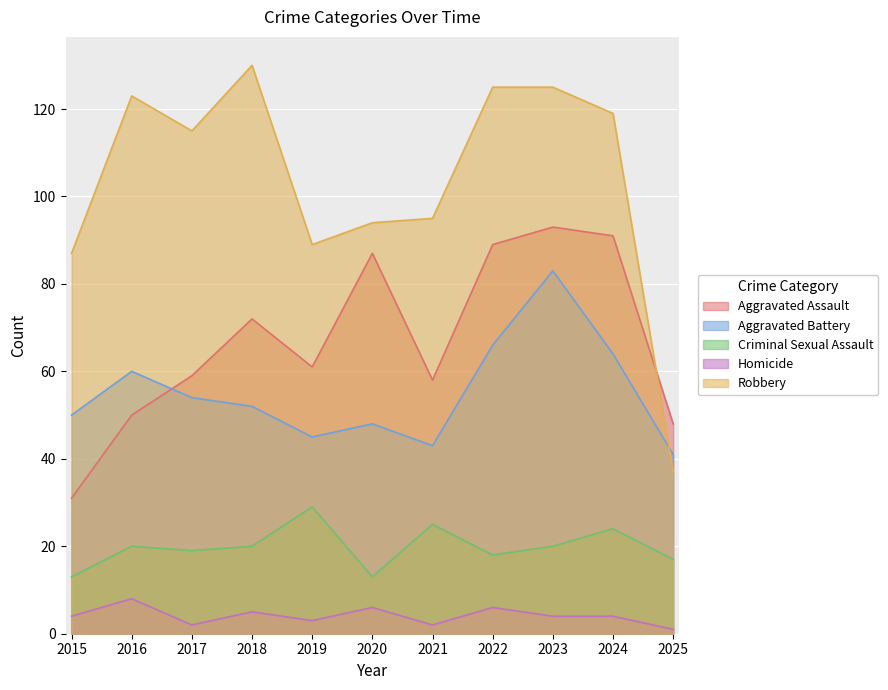

How many interior local peaks does the Robbery series have?

2